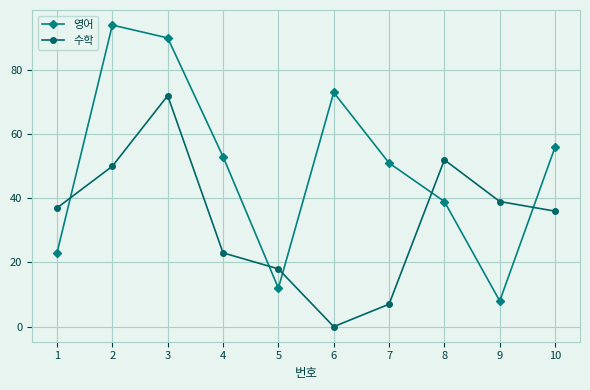

Where is 영어 nearest to the value 51?

7